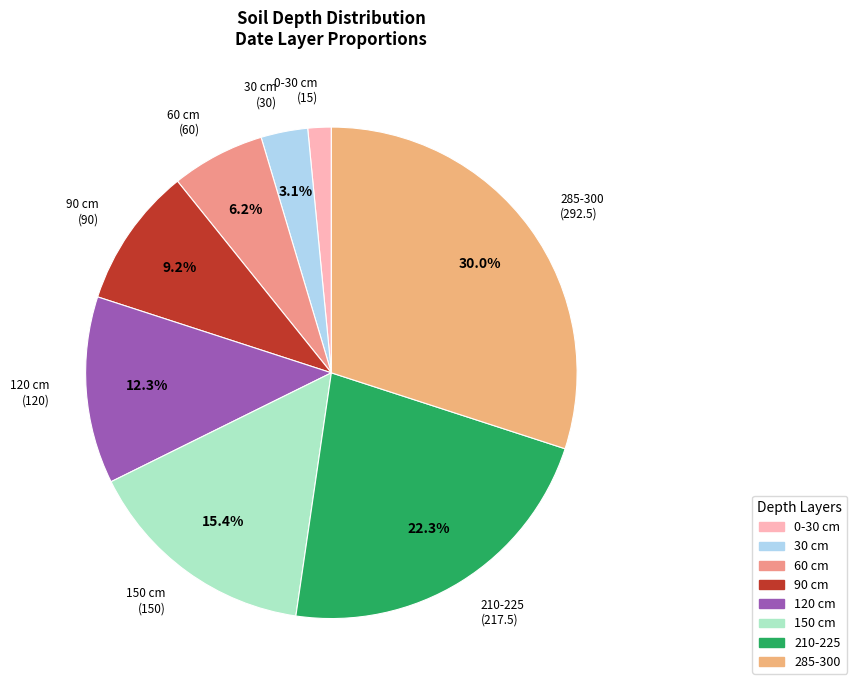

Between 90 cm and 60 cm, which is larger?

90 cm